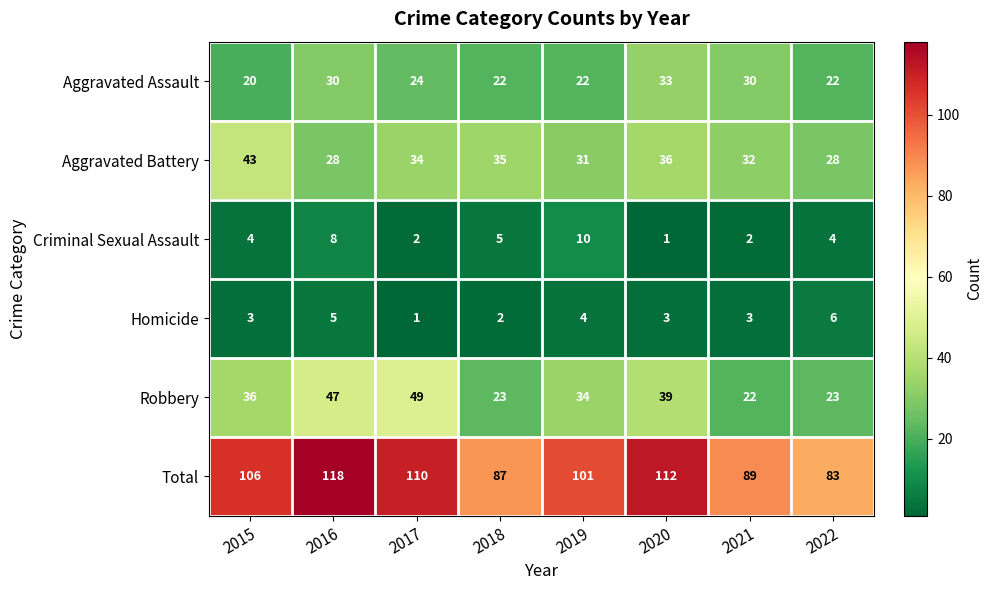

What is the sum of the Total values at 2017 and 2018?

197